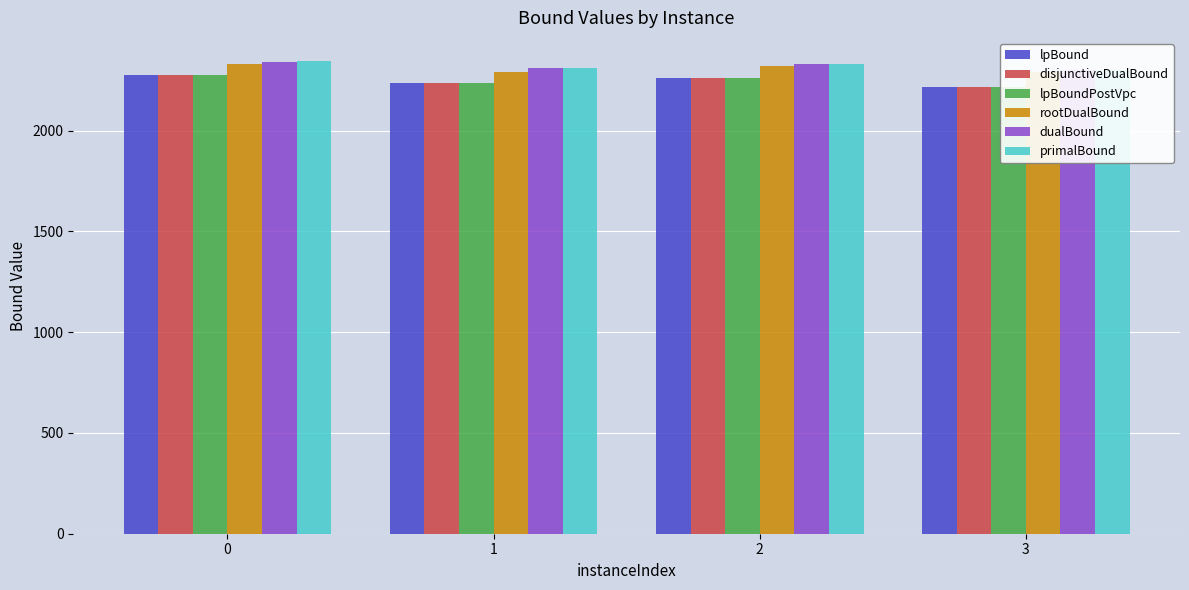

Between 0 and 1, which series saw the biggest shift?

lpBound